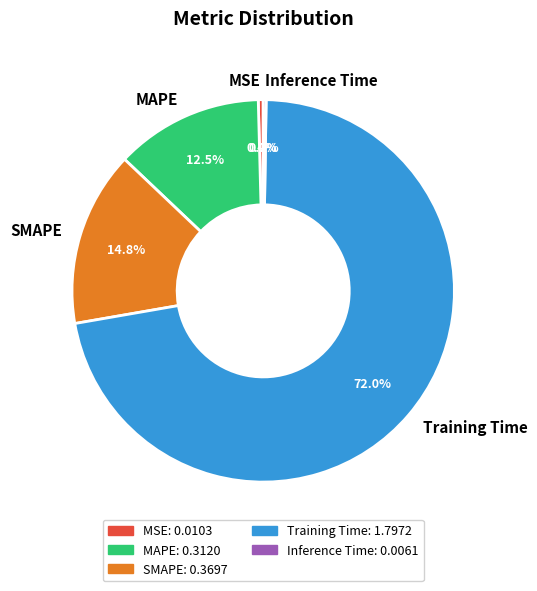

To the nearest percent, what portion does SMAPE represent?

15%